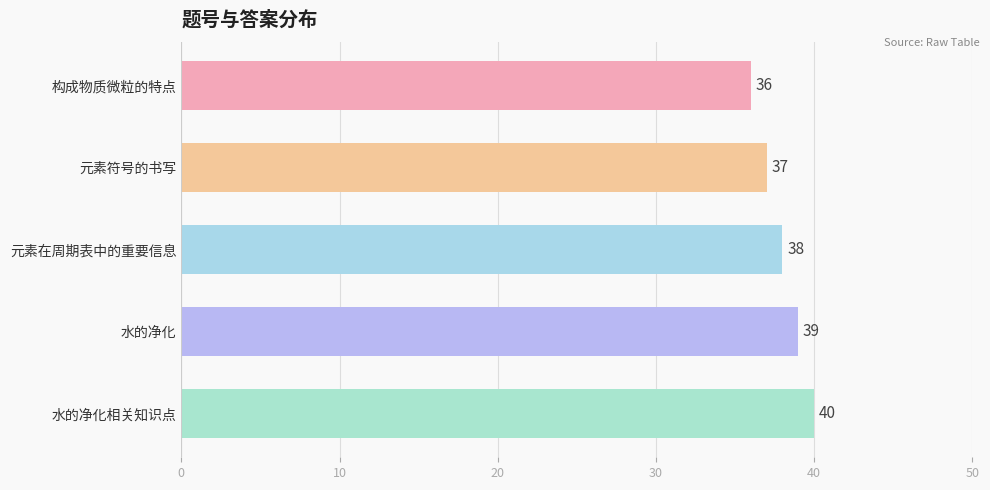

List the labels in order of value, largest first.

水的净化相关知识点, 水的净化, 元素在周期表中的重要信息, 元素符号的书写, 构成物质微粒的特点